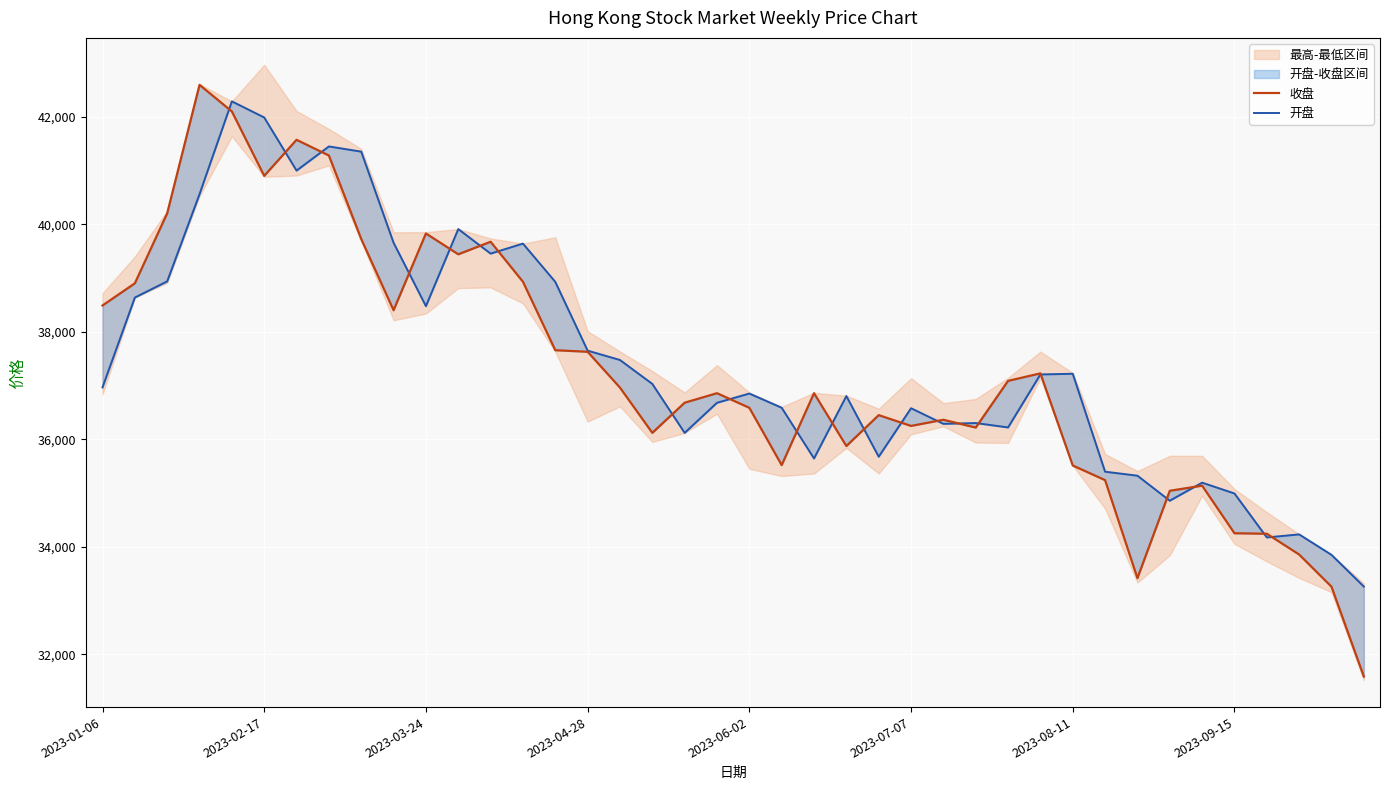

What position from the left is 33?

34